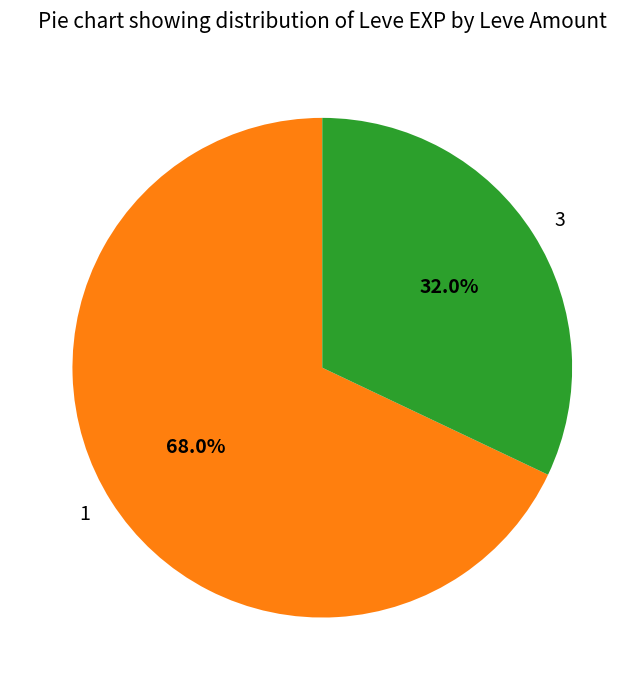

How many slices are in this pie chart?

2